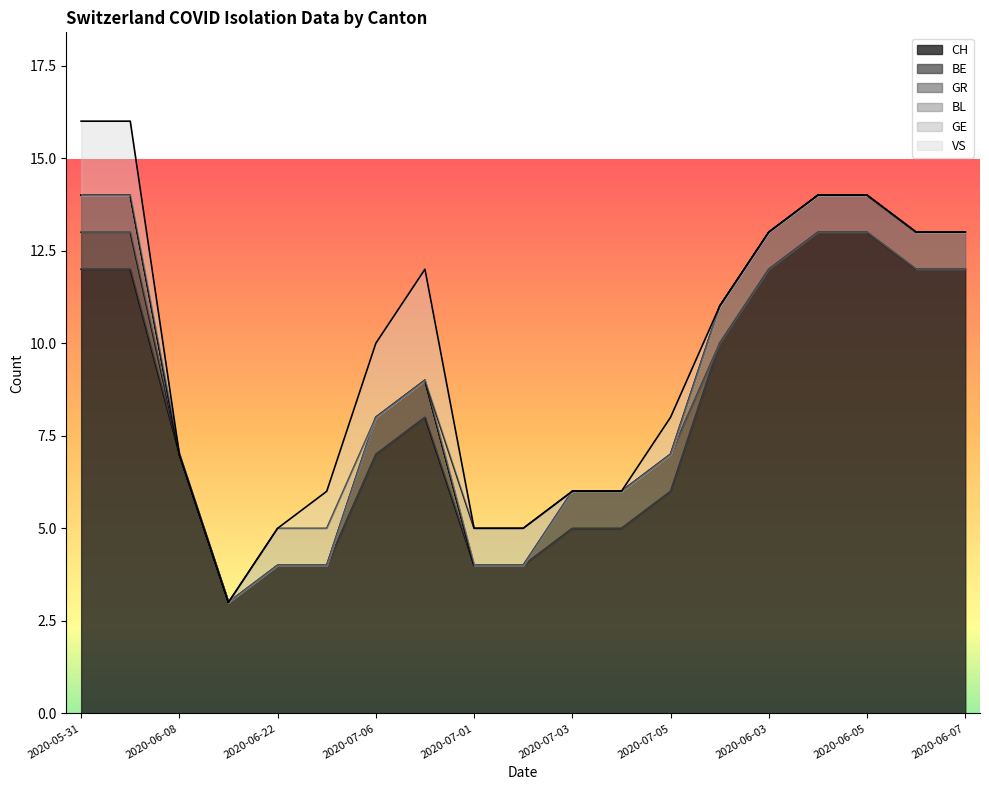

Reading right to left, what are all the values shown in this chart?

CH: 2020-06-07=12	2020-06-06=12	2020-06-05=13	2020-06-04=13	2020-06-03=12	2020-06-02=10	2020-07-05=6	2020-07-04=5	2020-07-03=5	2020-07-02=4	2020-07-01=4	2020-07-08=8	2020-07-06=7	2020-06-29=4	2020-06-22=4	2020-06-15=3	2020-06-08=7	2020-06-01=12	2020-05-31=12
BE: 2020-06-07=0	2020-06-06=0	2020-06-05=0	2020-06-04=0	2020-06-03=0	2020-06-02=0	2020-07-05=1	2020-07-04=1	2020-07-03=1	2020-07-02=0	2020-07-01=0	2020-07-08=1	2020-07-06=1	2020-06-29=0	2020-06-22=0	2020-06-15=0	2020-06-08=0	2020-06-01=1	2020-05-31=1
GR: 2020-06-07=1	2020-06-06=1	2020-06-05=1	2020-06-04=1	2020-06-03=1	2020-06-02=1	2020-07-05=0	2020-07-04=0	2020-07-03=0	2020-07-02=0	2020-07-01=0	2020-07-08=0	2020-07-06=0	2020-06-29=0	2020-06-22=0	2020-06-15=0	2020-06-08=0	2020-06-01=1	2020-05-31=1
BL: 2020-06-07=0	2020-06-06=0	2020-06-05=0	2020-06-04=0	2020-06-03=0	2020-06-02=0	2020-07-05=0	2020-07-04=0	2020-07-03=0	2020-07-02=0	2020-07-01=0	2020-07-08=0	2020-07-06=0	2020-06-29=0	2020-06-22=0	2020-06-15=0	2020-06-08=0	2020-06-01=0	2020-05-31=0
GE: 2020-06-07=0	2020-06-06=0	2020-06-05=0	2020-06-04=0	2020-06-03=0	2020-06-02=0	2020-07-05=0	2020-07-04=0	2020-07-03=0	2020-07-02=1	2020-07-01=1	2020-07-08=0	2020-07-06=0	2020-06-29=1	2020-06-22=1	2020-06-15=0	2020-06-08=0	2020-06-01=0	2020-05-31=0
VS: 2020-06-07=0	2020-06-06=0	2020-06-05=0	2020-06-04=0	2020-06-03=0	2020-06-02=0	2020-07-05=1	2020-07-04=0	2020-07-03=0	2020-07-02=0	2020-07-01=0	2020-07-08=3	2020-07-06=2	2020-06-29=1	2020-06-22=0	2020-06-15=0	2020-06-08=0	2020-06-01=2	2020-05-31=2